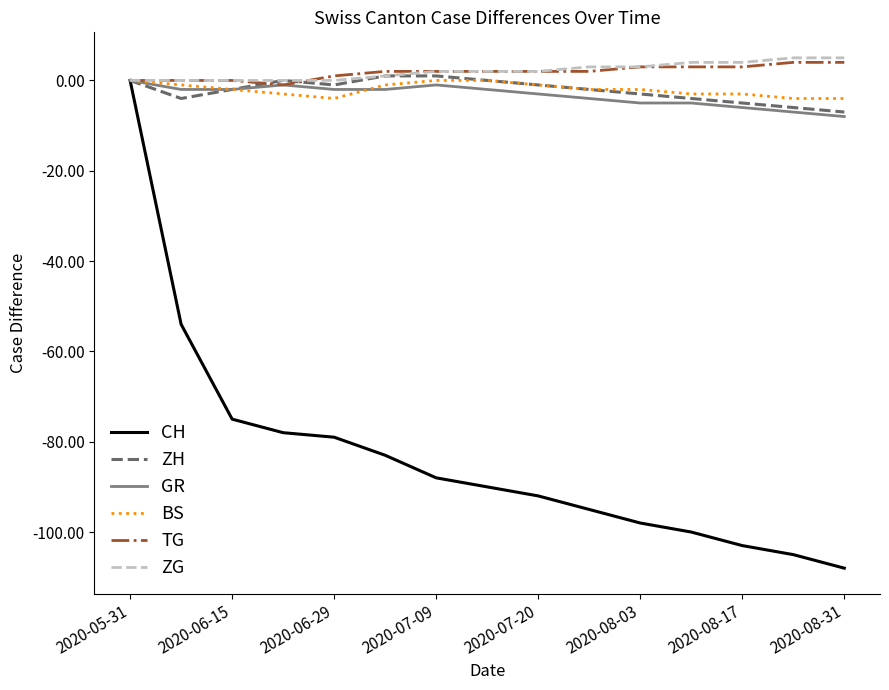

What is the sum of all ZG values?

31